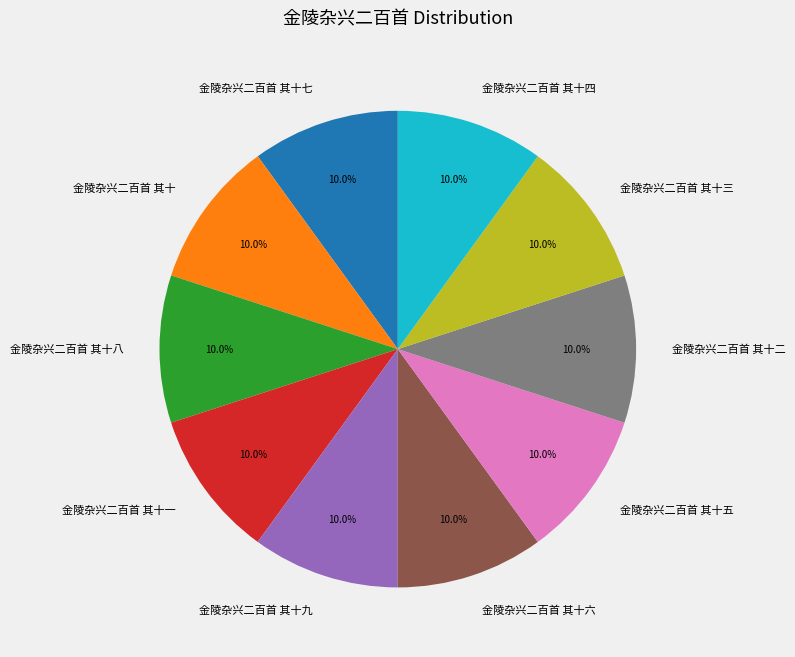

What percentage is NOT represented by 金陵杂兴二百首 其十三?

90.0%